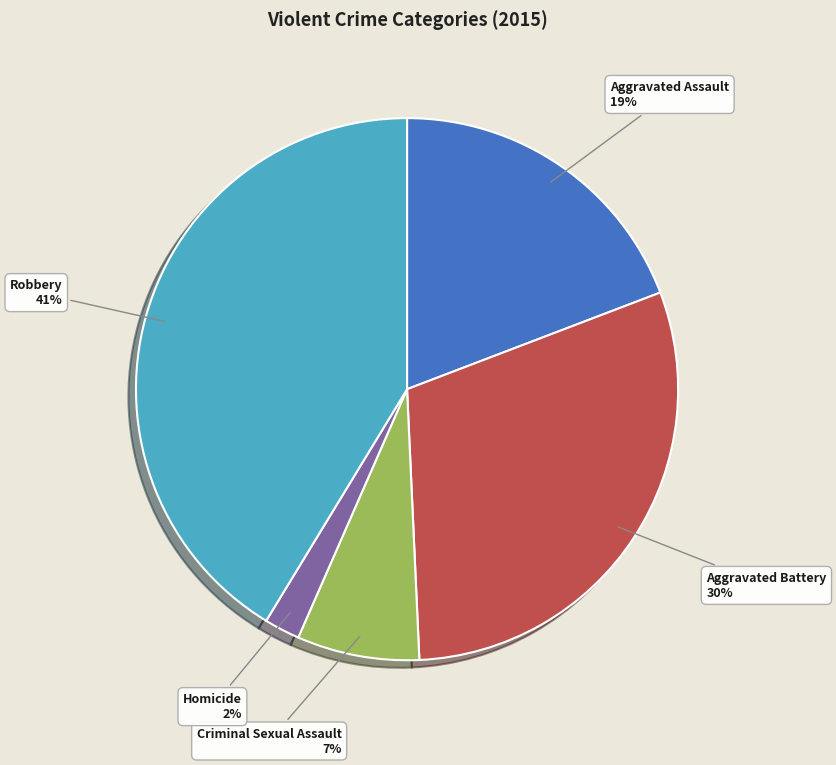

Do Homicide 2% and Aggravated Battery 30% together represent more than half of the pie?

No